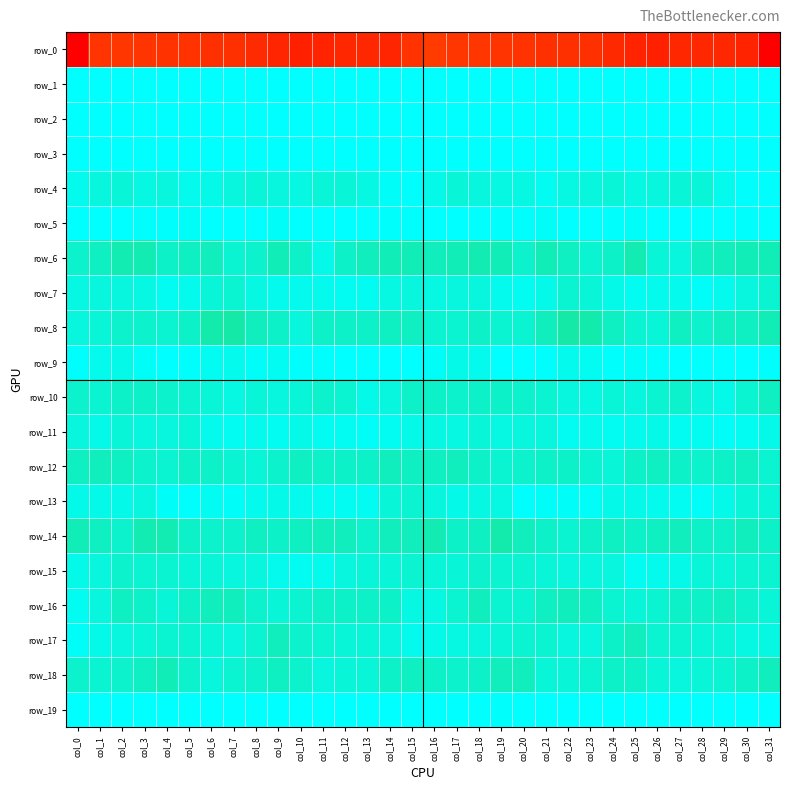

Rank the series at col_31 from highest to lowest value.

row_1, row_2, row_3, row_19, row_5, row_9, row_4, row_11, row_17, row_16, row_13, row_15, row_7, row_12, row_14, row_10, row_18, row_6, row_8, row_0